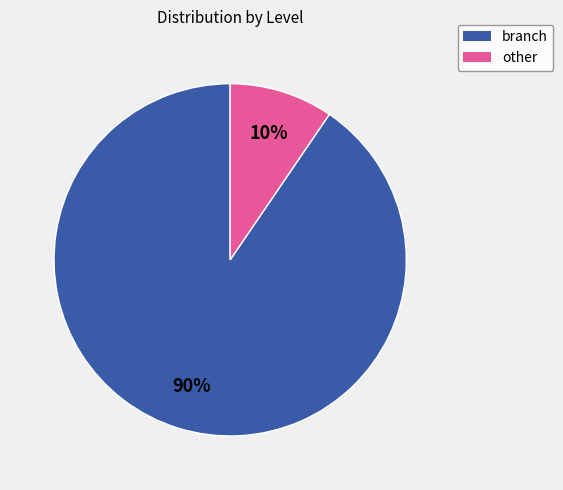

Does any single category account for the majority?

Yes